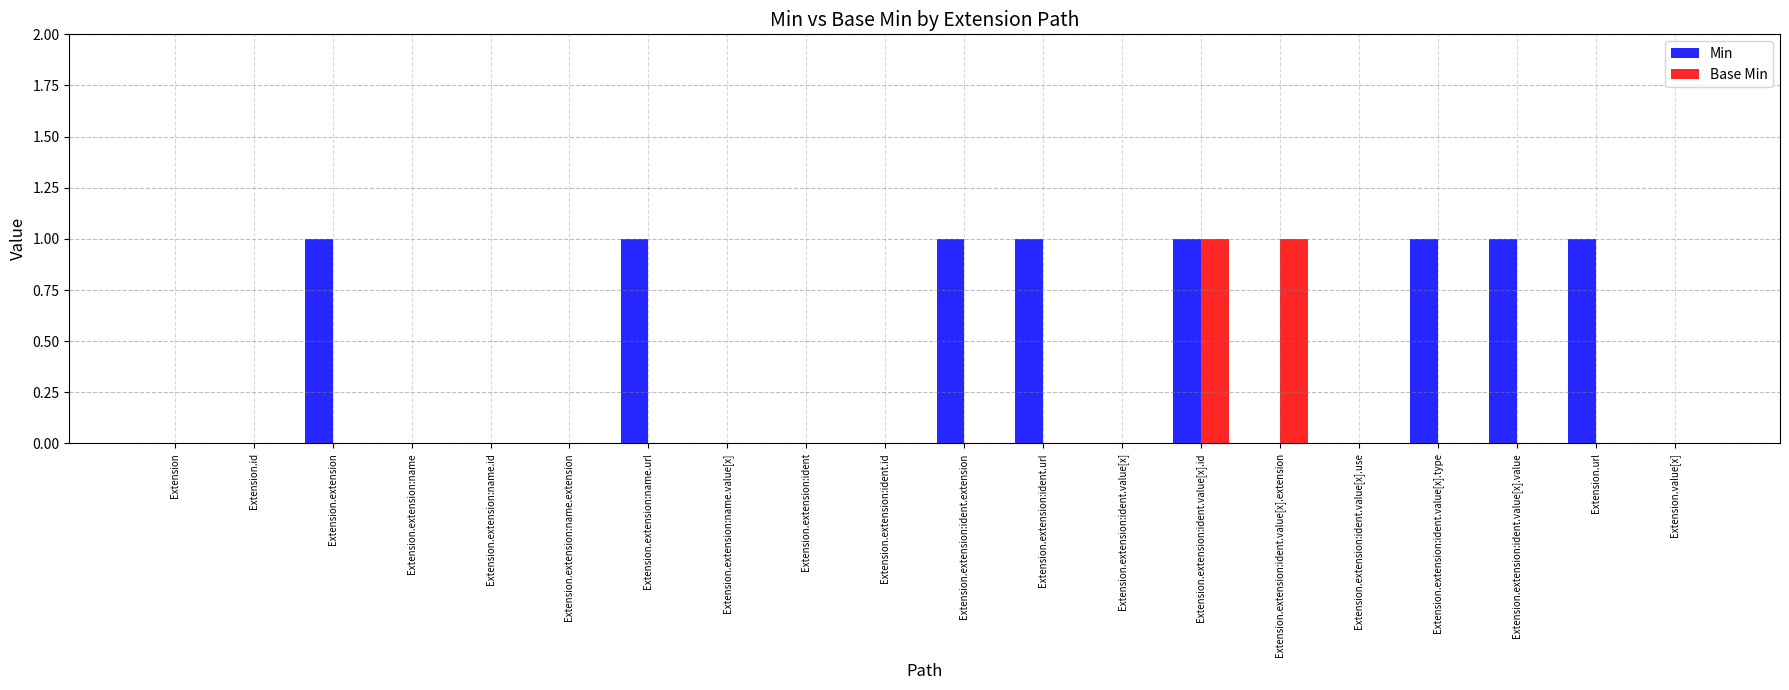

The Min series shows 1 at Extension.extension:ident.value[x]. True or false?

False